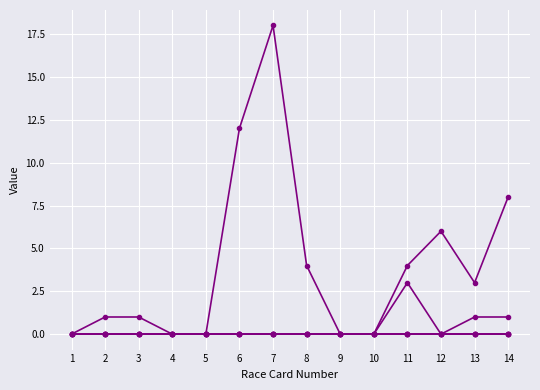

Is the value of Irish (NM) Places at 9 greater than the value of Irish (NM) Win% at 5?

No